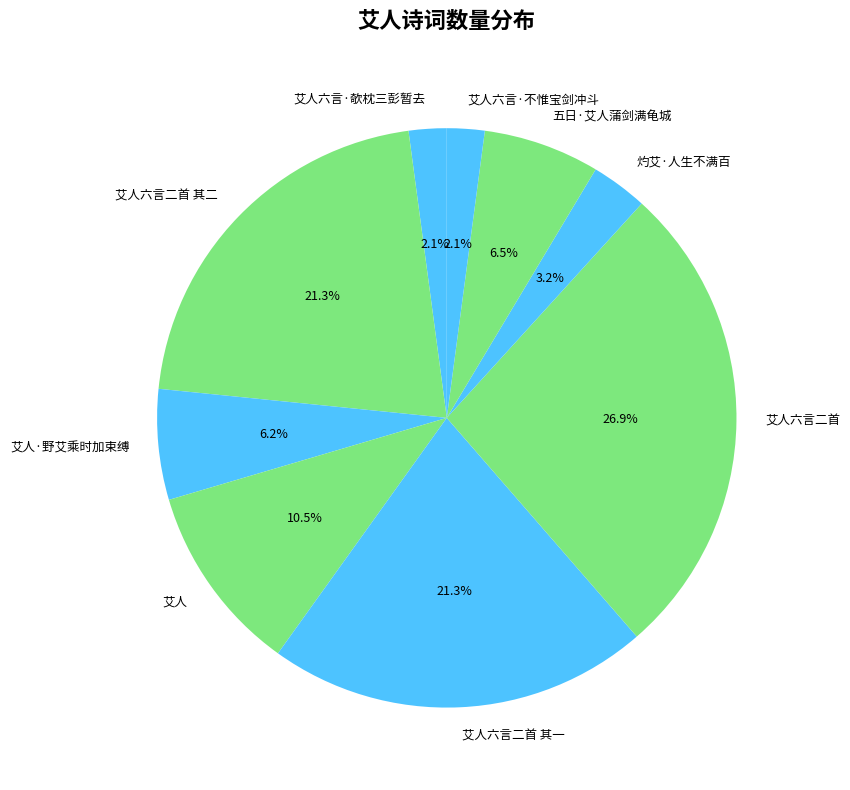

What percentage is the 艾人·野艾乘时加束缚 slice, to the nearest percent?

6%